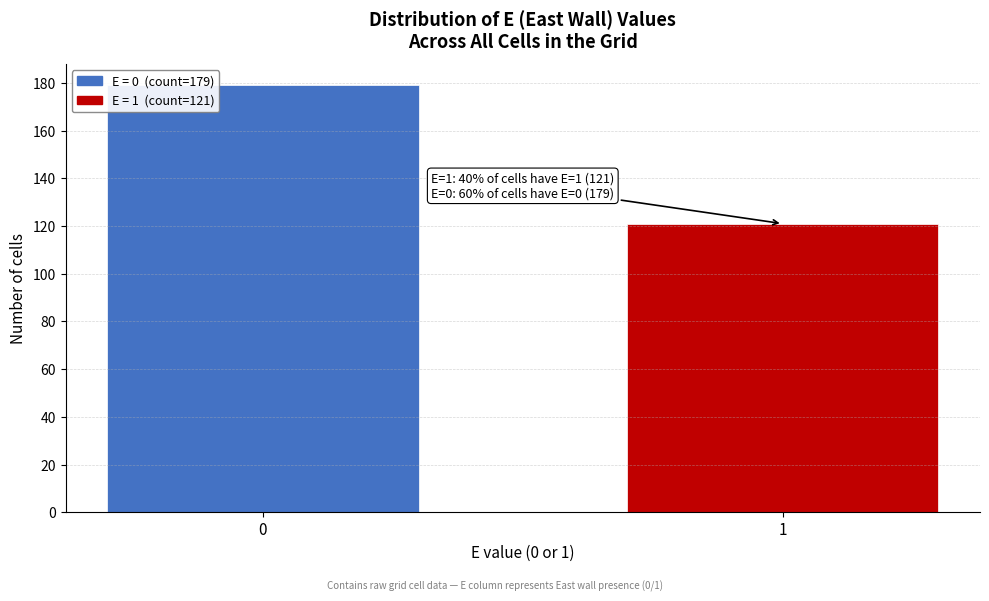

Reading left to right, what are all the values shown in this chart?

179	121